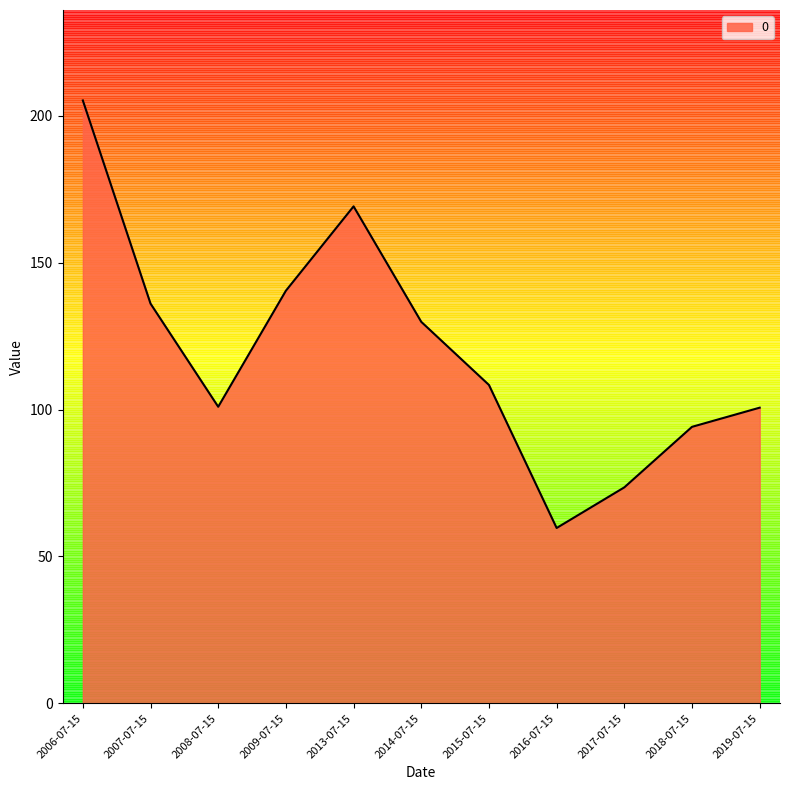

At which category does the chart reach its minimum across all series?

2016-07-15